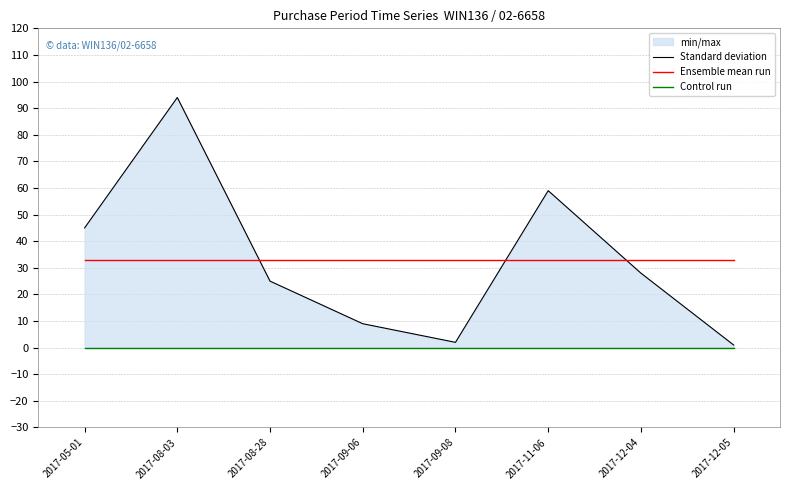

How many lines are shown in the chart?

3